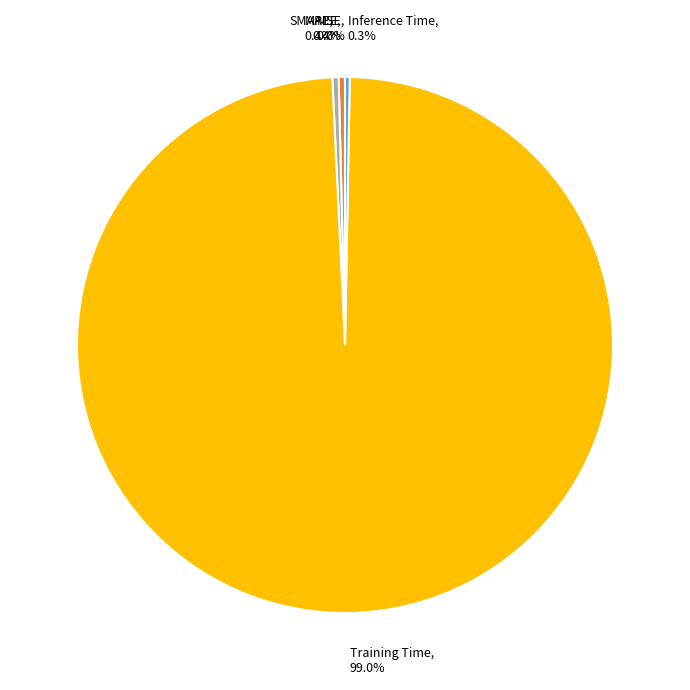

True or false: MAPE accounts for 0% of the total.

True